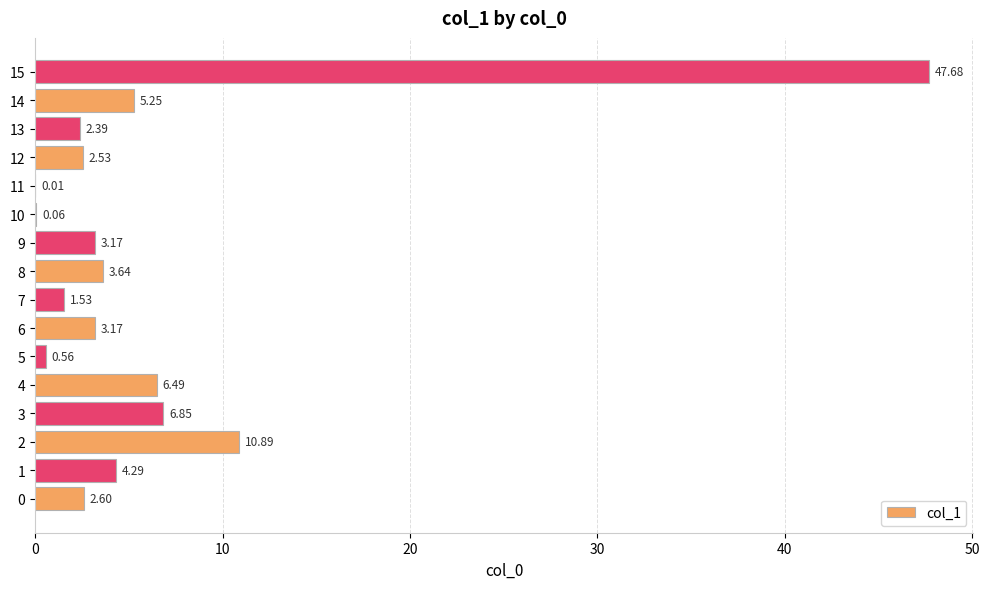

Are the bars grouped side by side (vs. stacked)?

No